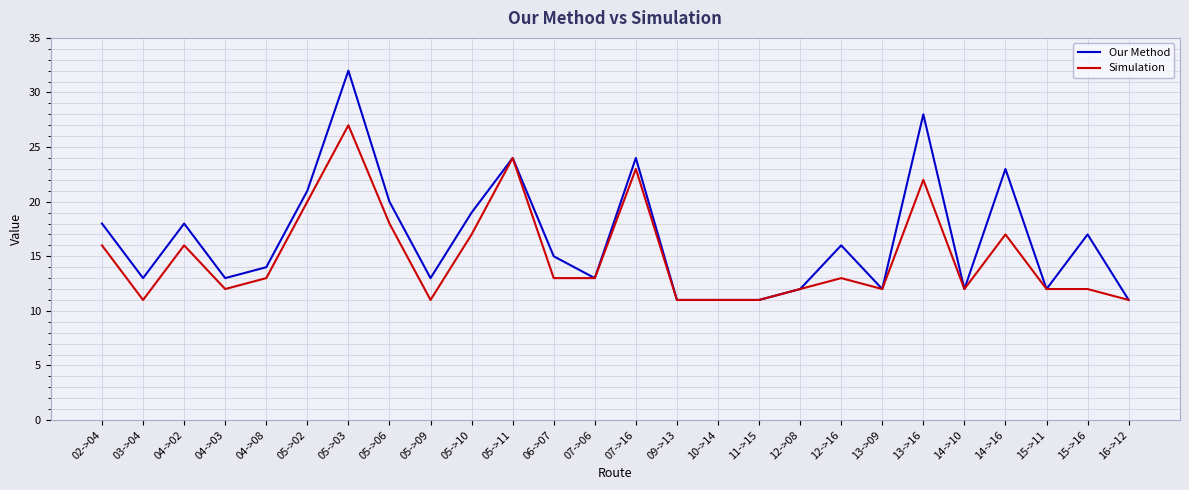

What is the difference between the maximum and minimum values in the Our Method series?

21